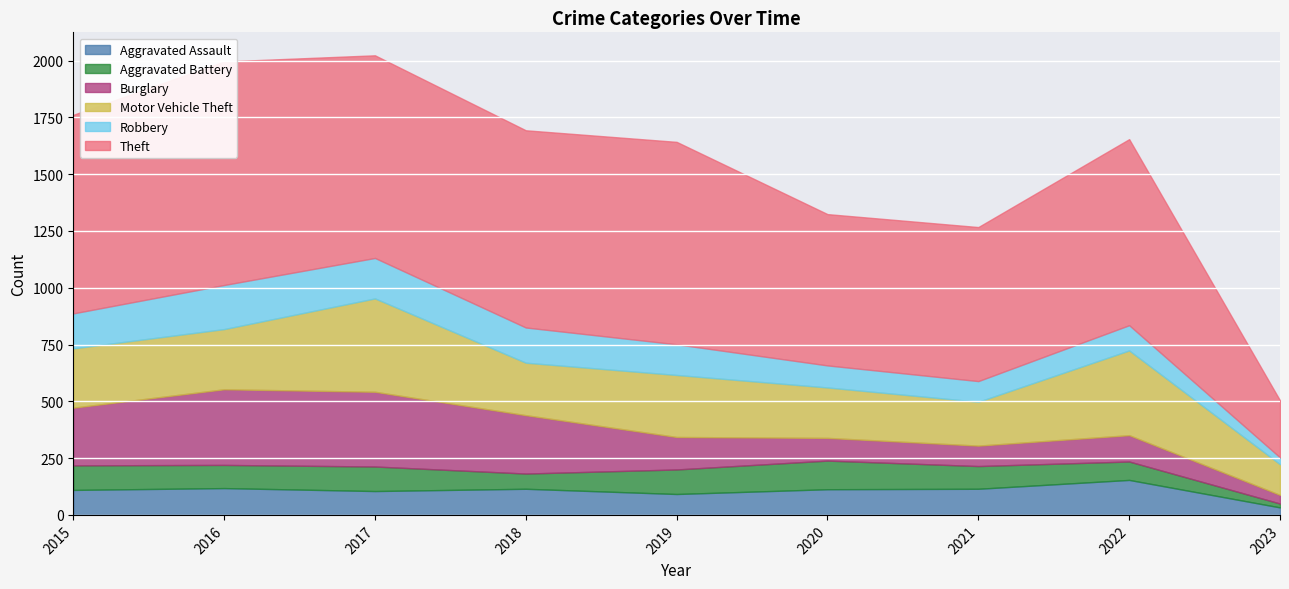

What is the difference between the highest and lowest values at 2023?

234